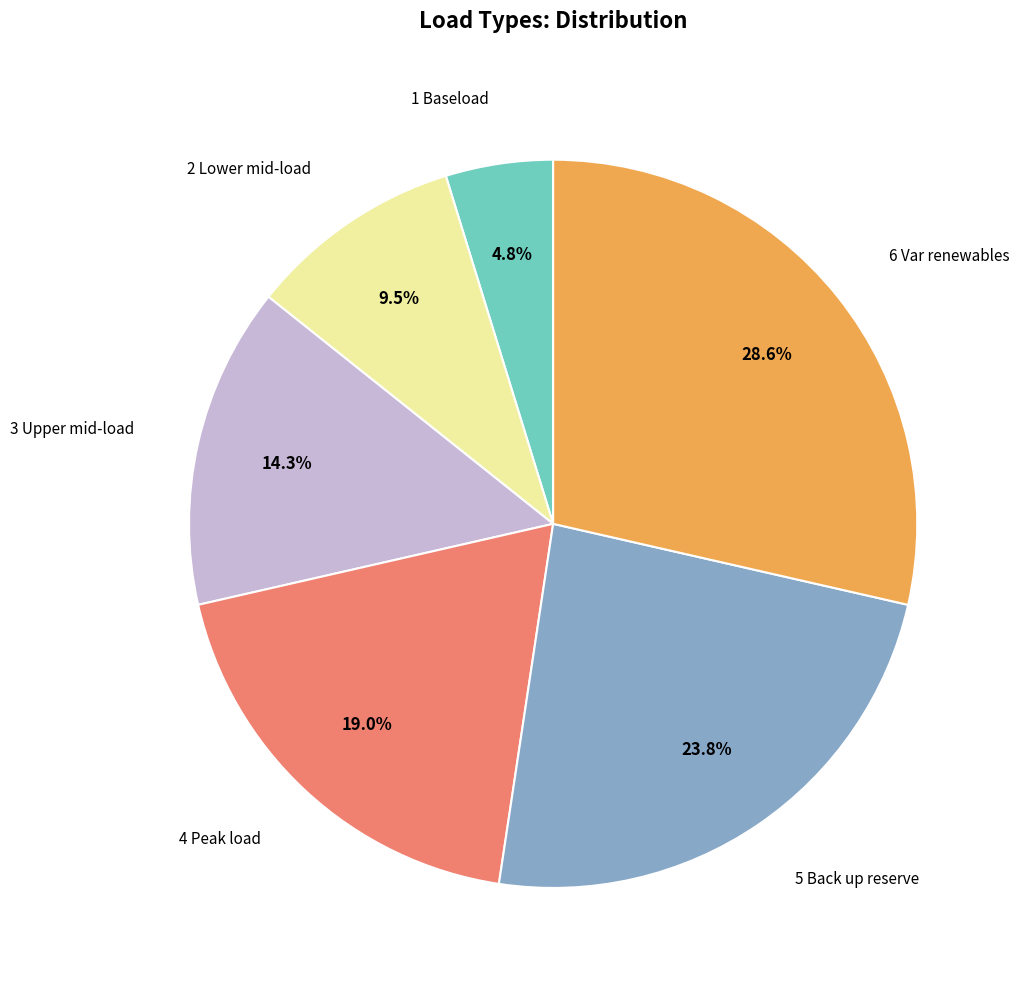

What portion of the pie excludes 6 Var renewables?

71.4%